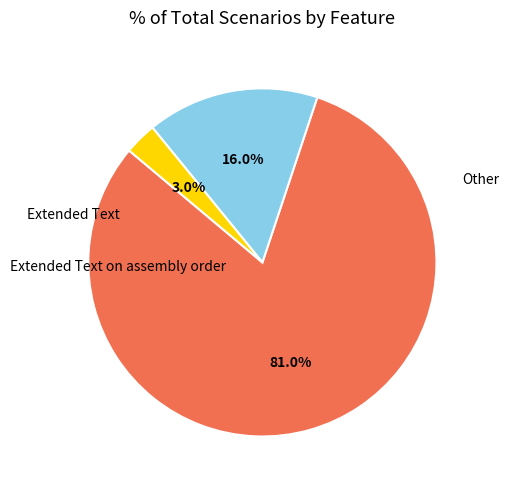

Is there any slice that represents more than half of the pie?

Yes